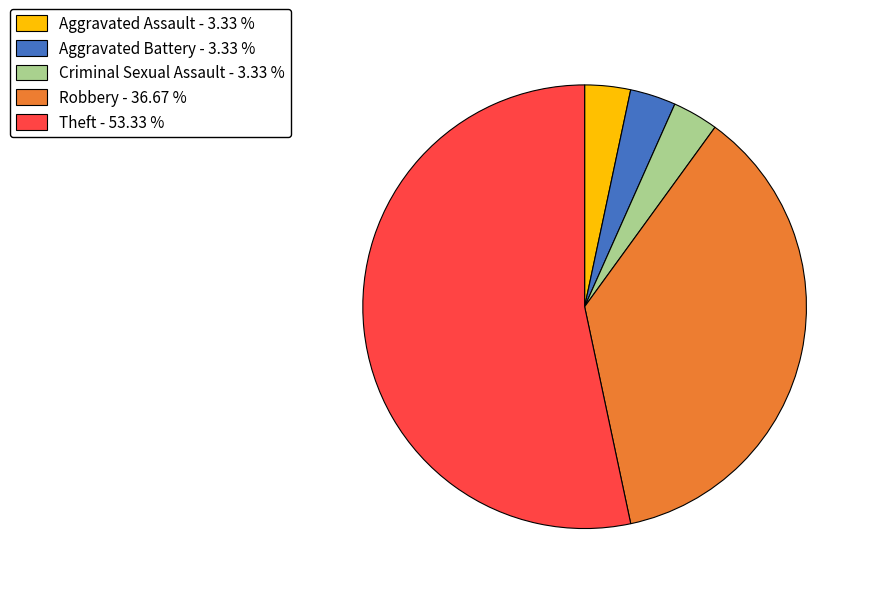

Does Robbery account for over 50% of the chart?

No